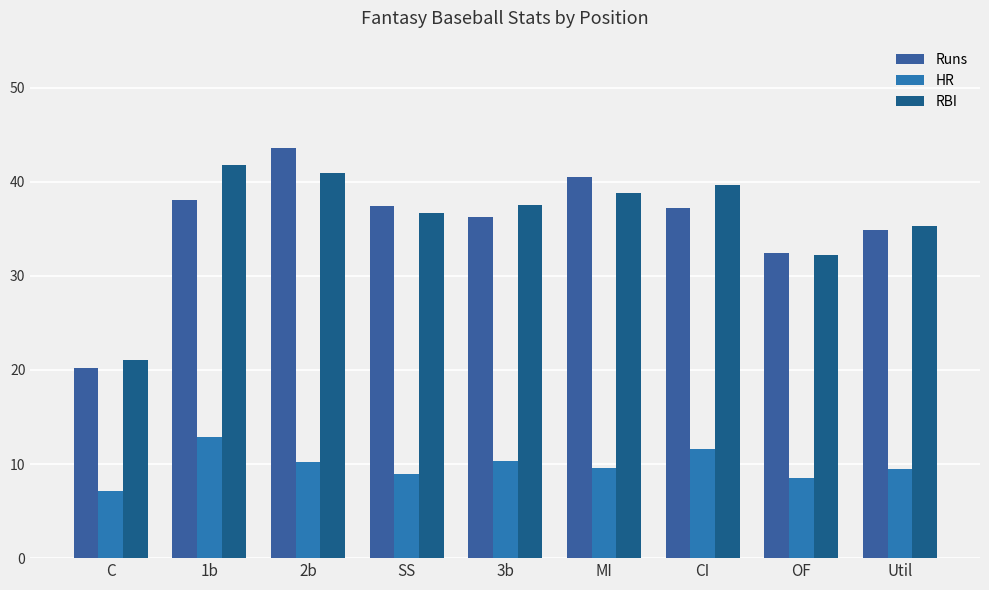

What is the label of the 6th bar from the right?

SS